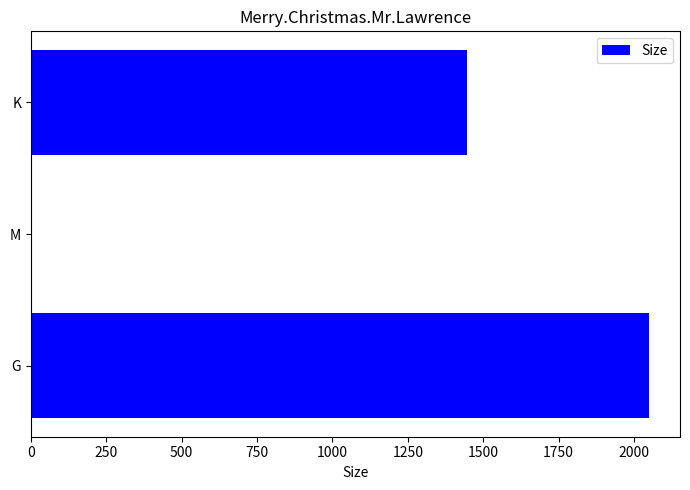

Approximately how many times larger is the value at G compared to K?

1.4